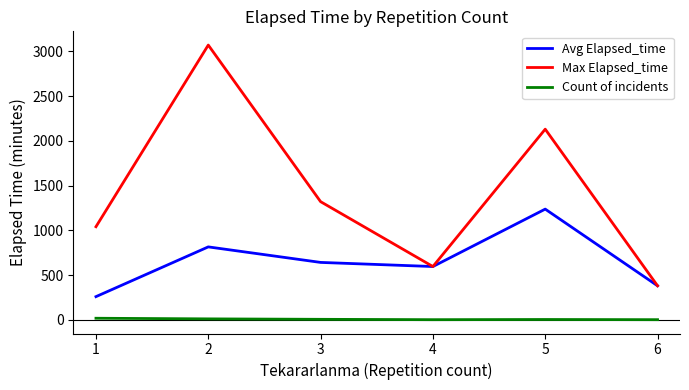

Where does the Count of incidents series first go above 5?

1